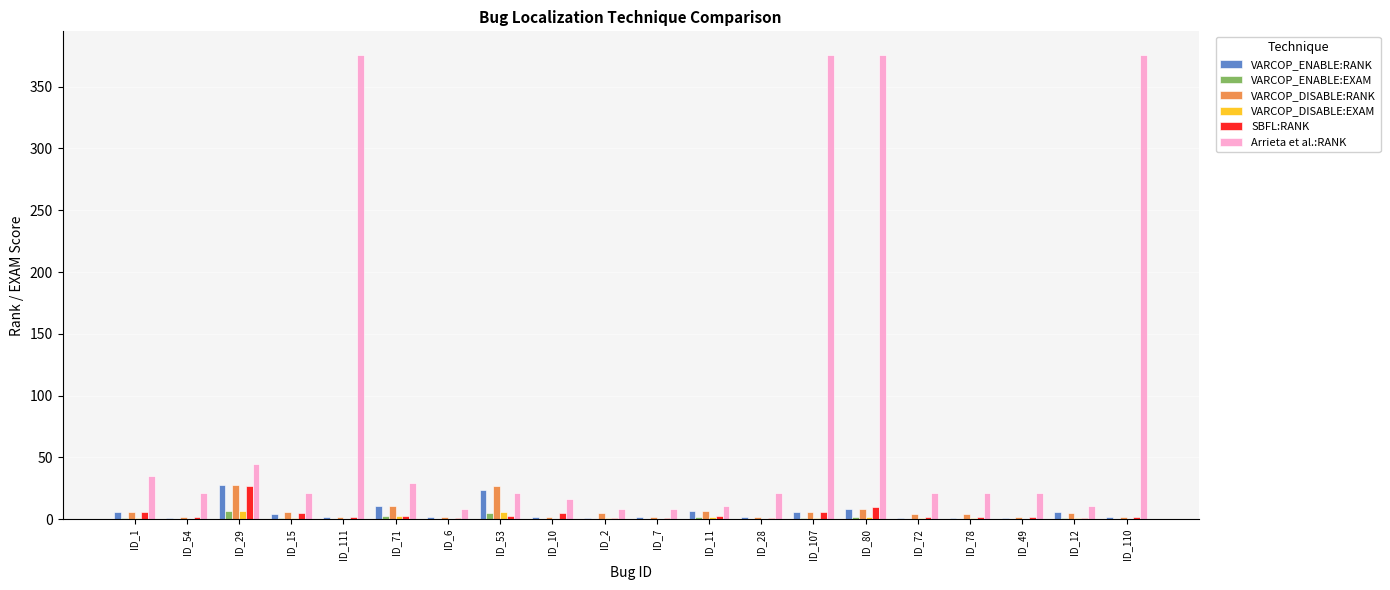

What is the greatest value displayed?

376.0